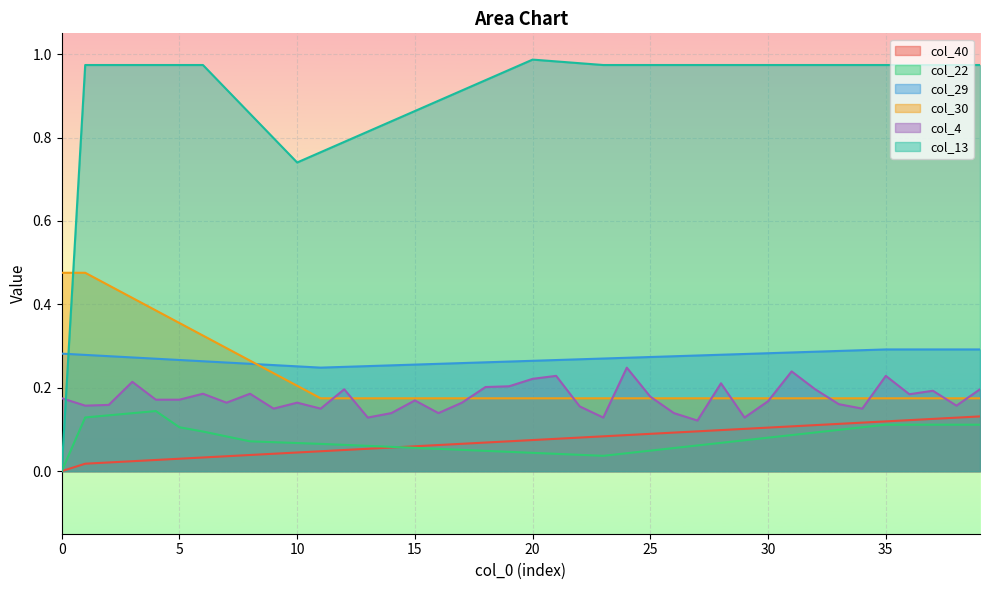

Which category has the highest value across all series?

20